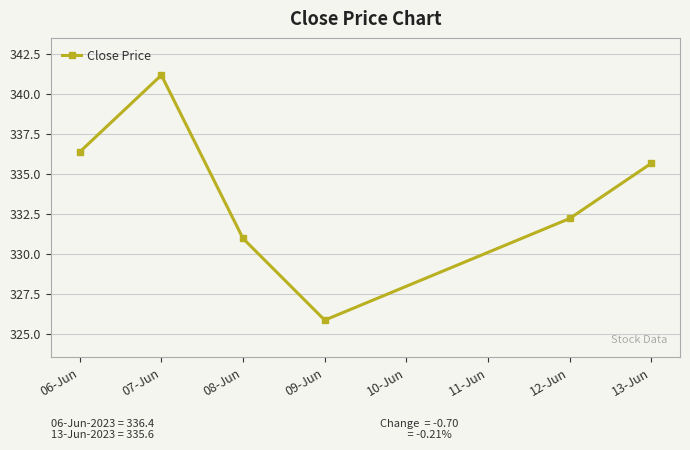

What is the sum of all values?

2002.2